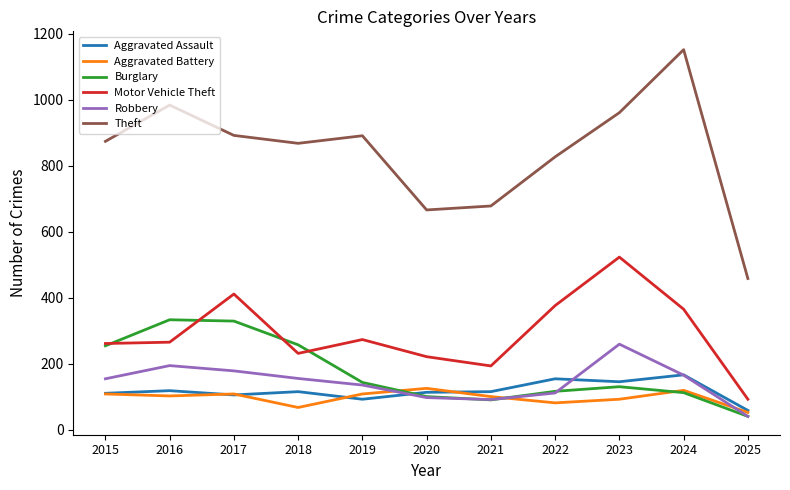

Is it true that Motor Vehicle Theft equals 421 at 2016?

False